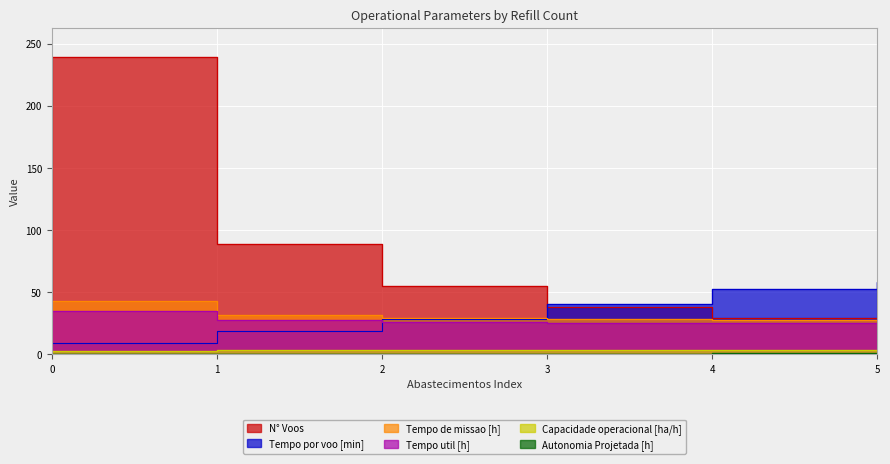

At how many categories does at least one series exceed 91?

1